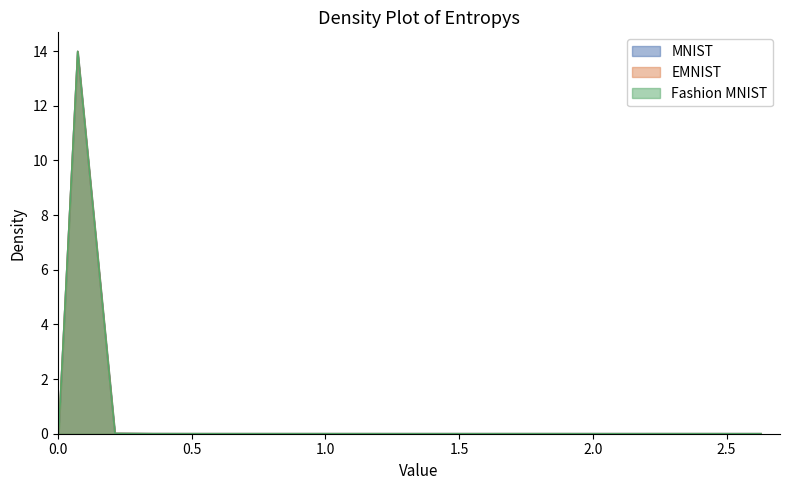

Does the chart have visible grid lines?

No